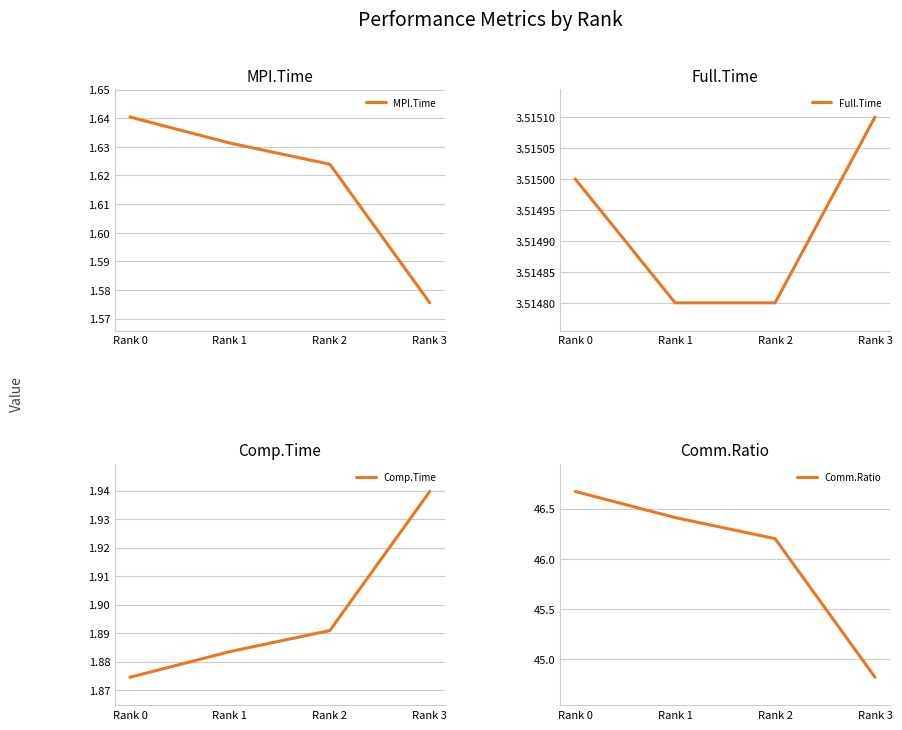

At which category is the sum across all series the highest?

Rank 0